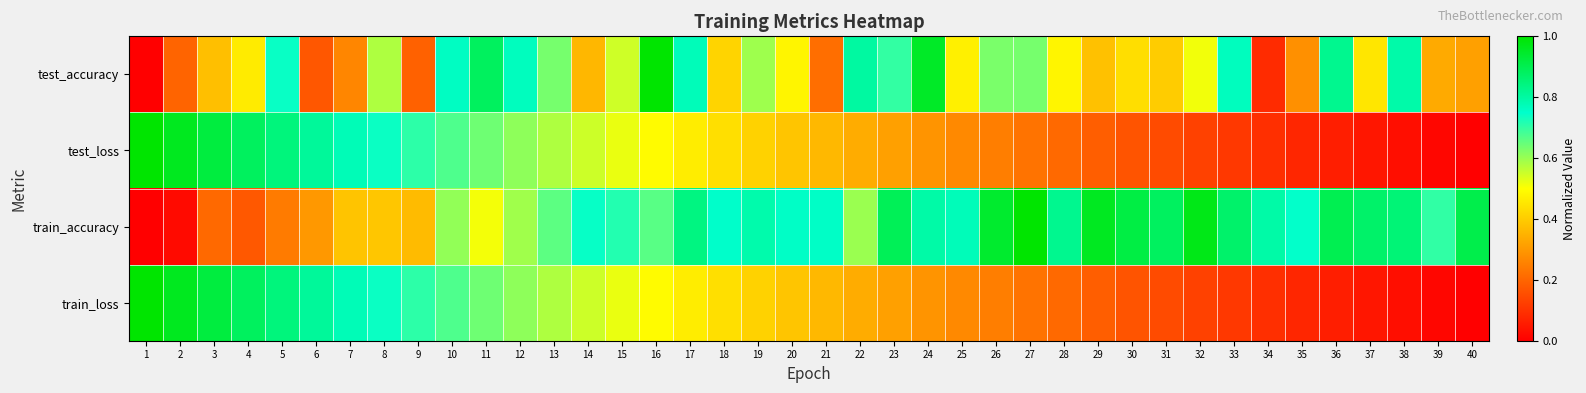

Which series has the largest total across all categories?

train_accuracy